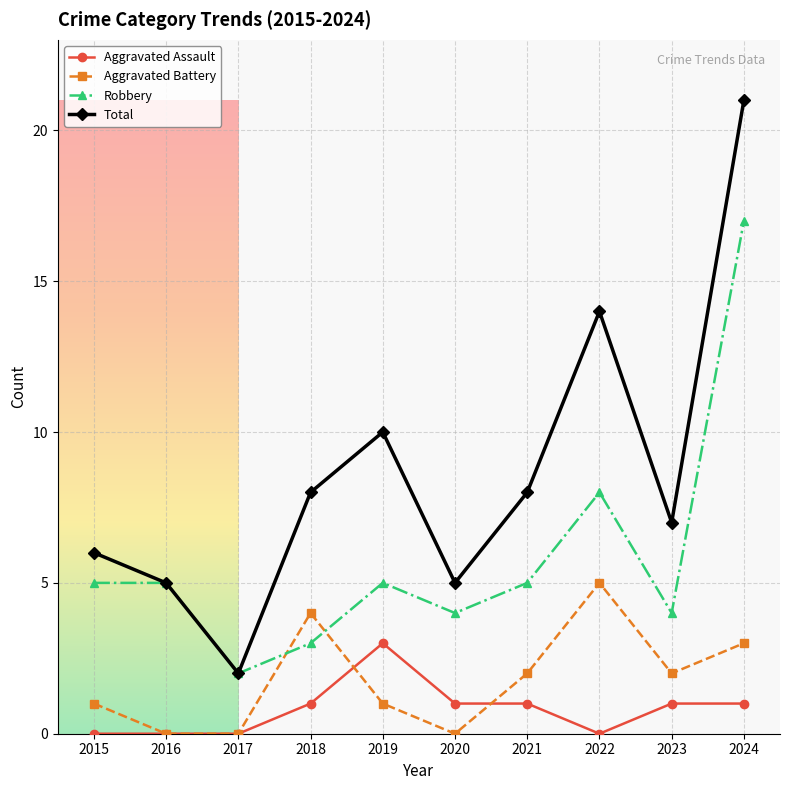

At which category does Total reach its first local peak?

2019